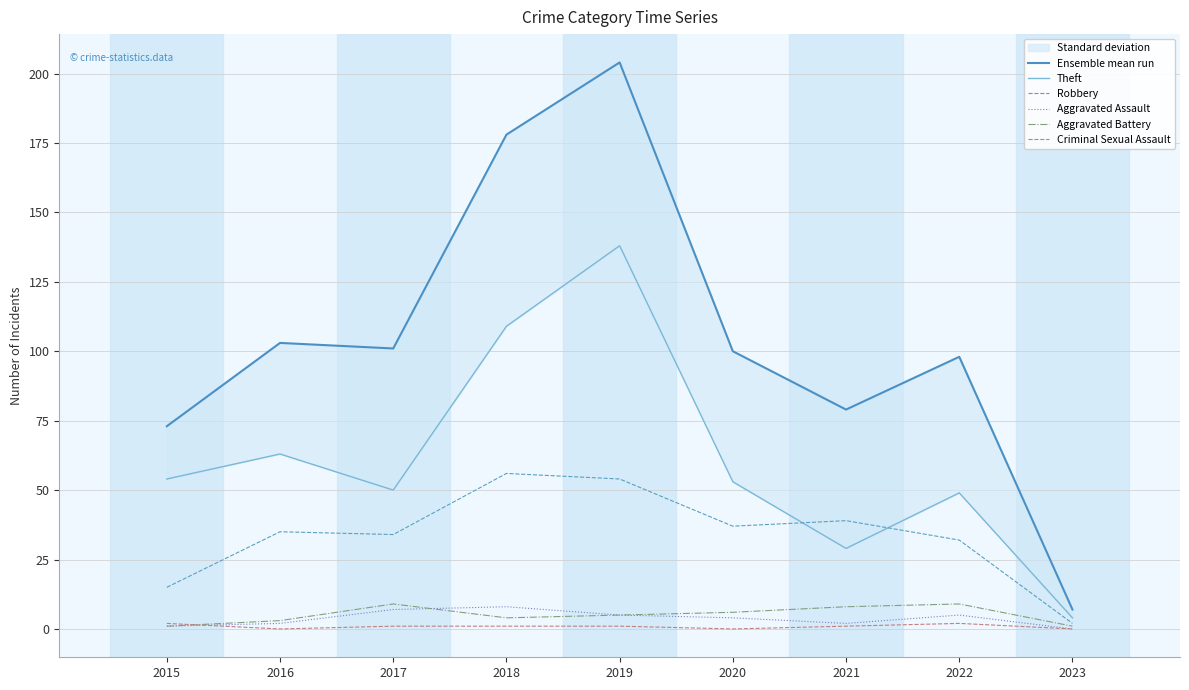

Which series changed the most between 2017 and 2019?

Ensemble mean run